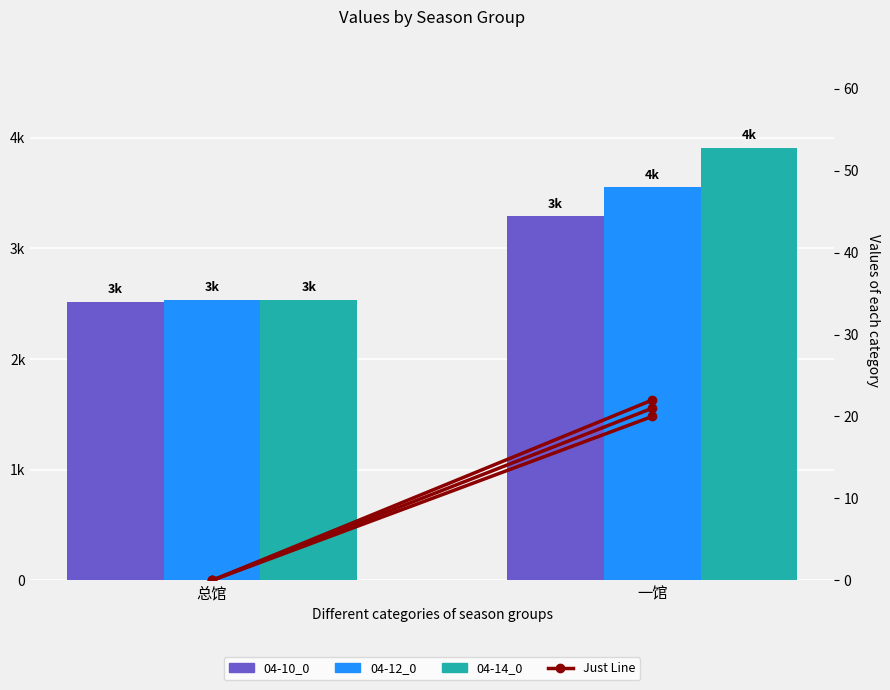

Between 总馆 and 一馆, which is larger?

一馆